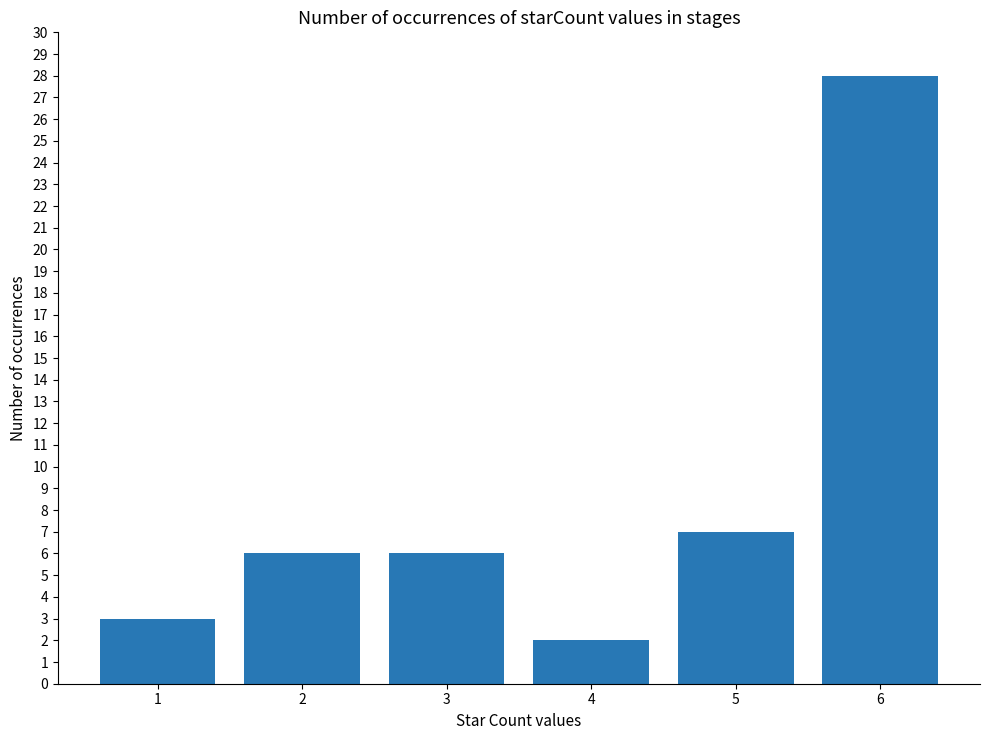

The value at 3 is 10. True or false?

False